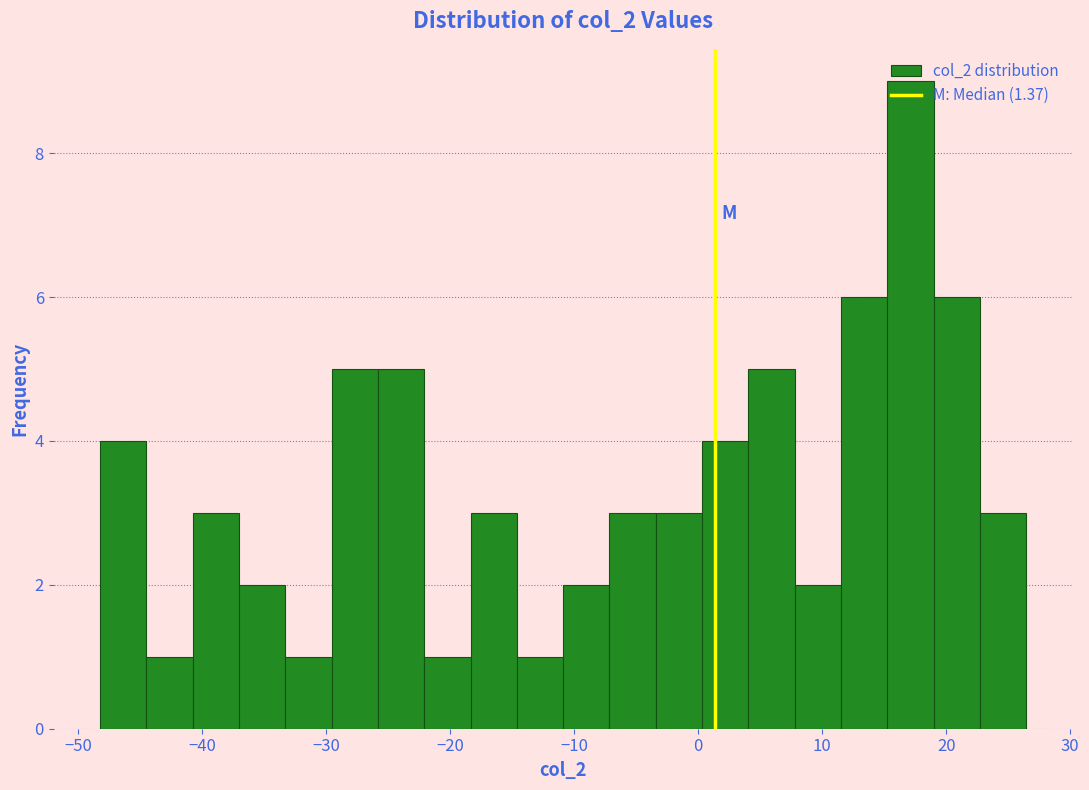

Around what value on the x-axis is the tallest bar? Give the approximate position of its centre, as read against the axis.

17